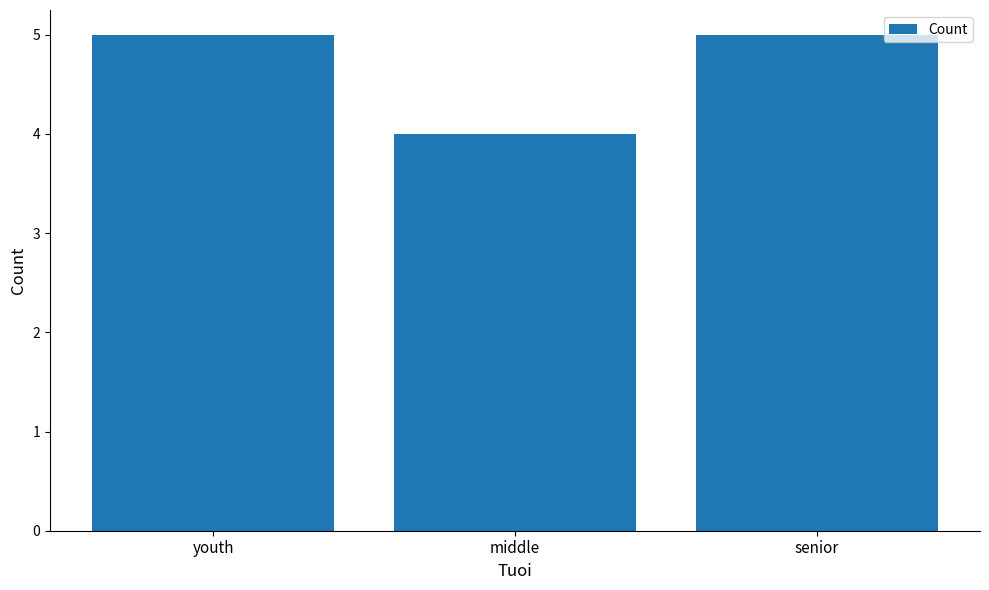

What is the sum of the values at senior and middle?

9